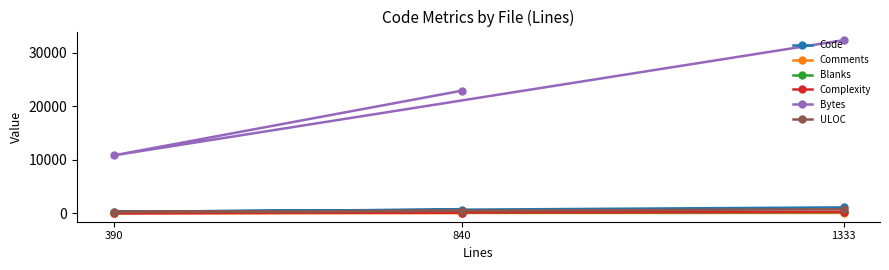

How many values in the Code series exceed 689?

1